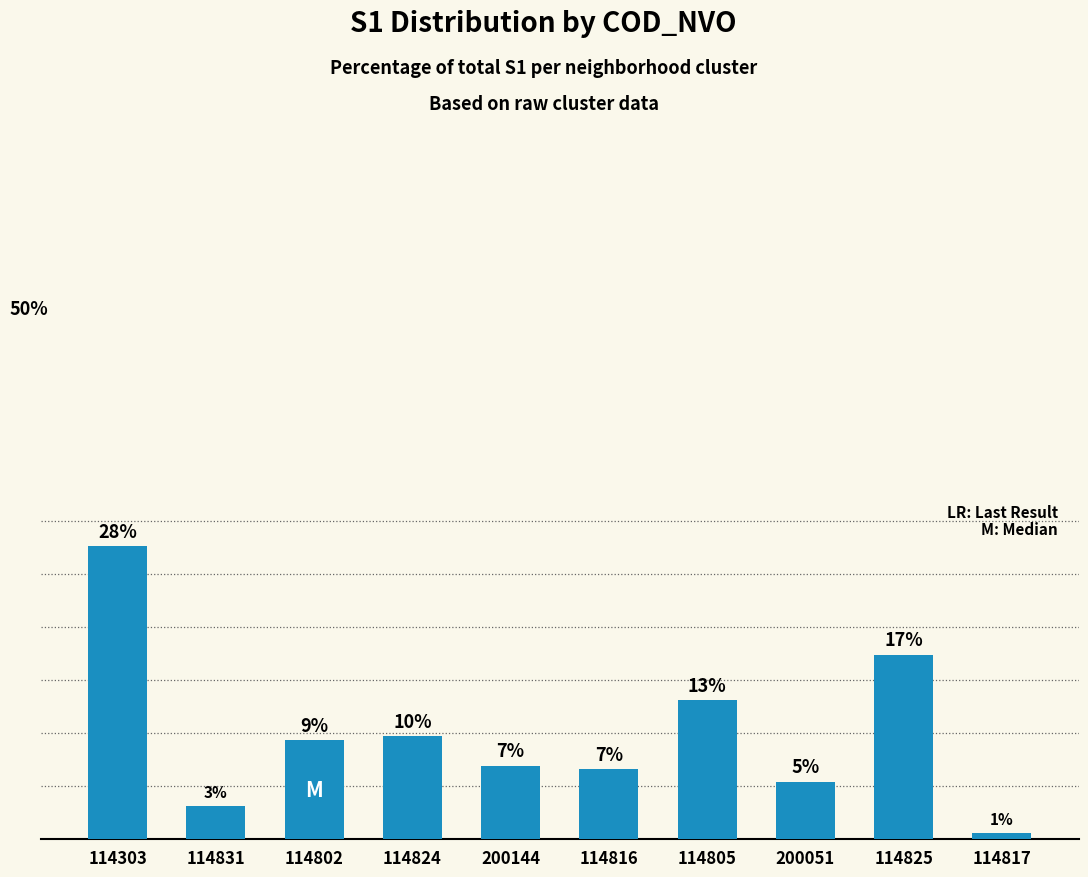

Does the chart contain any negative values?

No